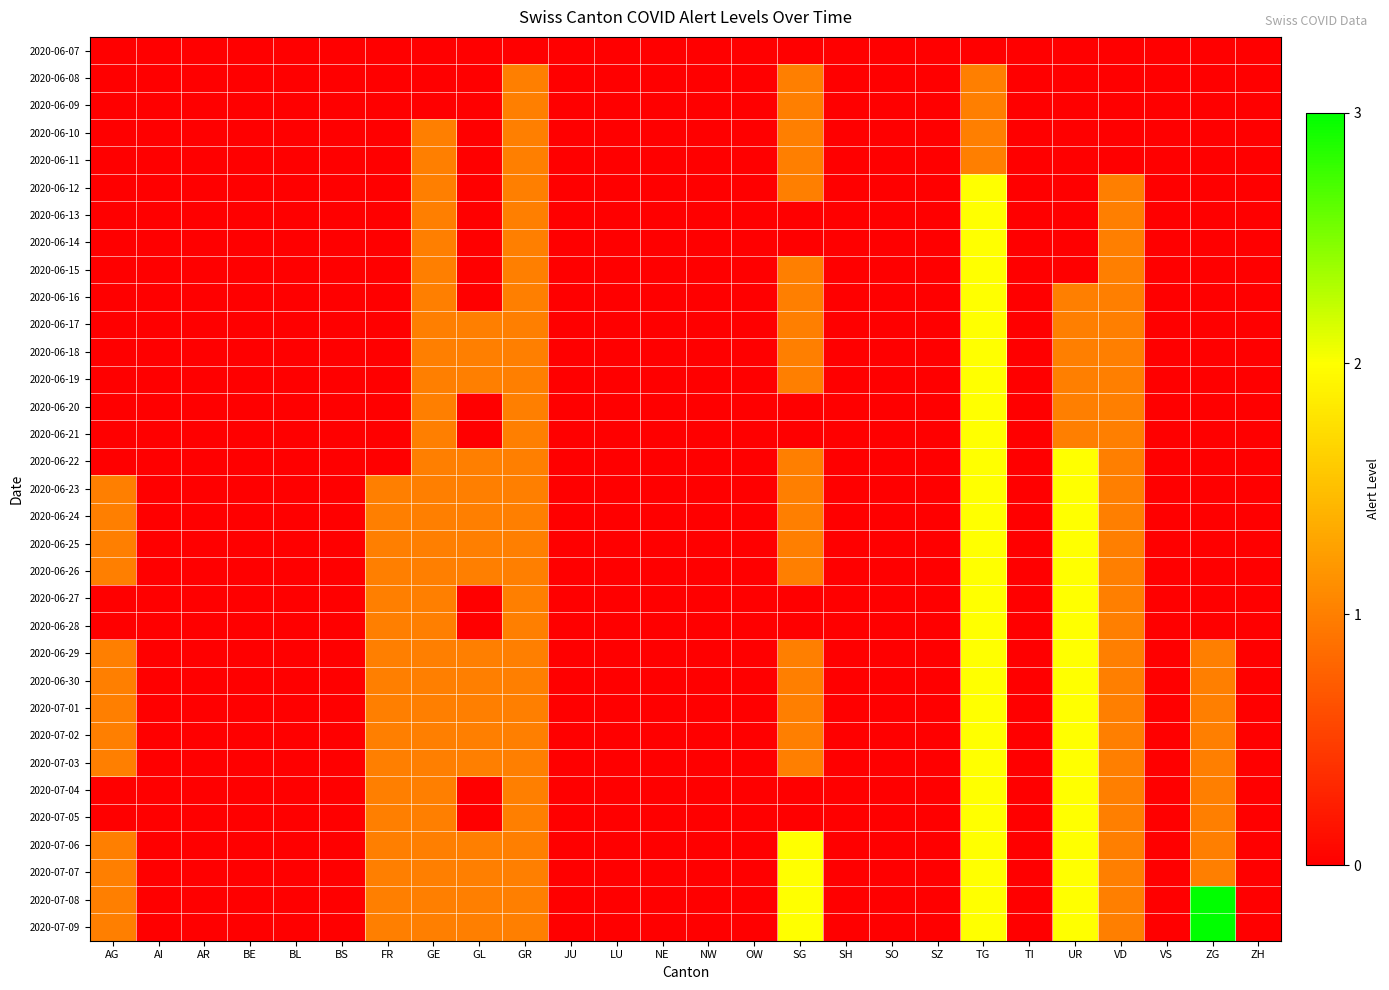

At which category does the chart reach its peak across all series?

ZG